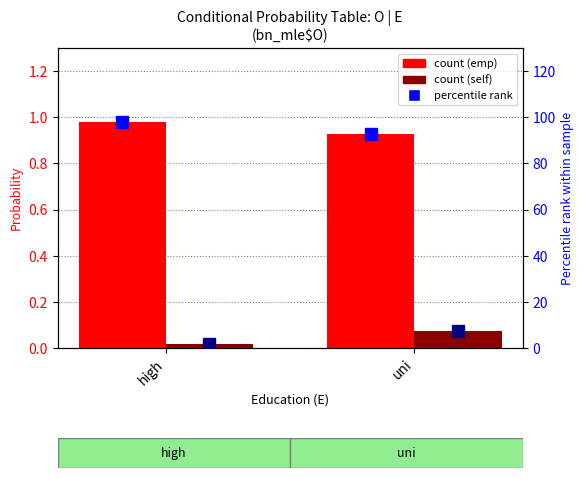

At how many categories does at least one series exceed 94?

1